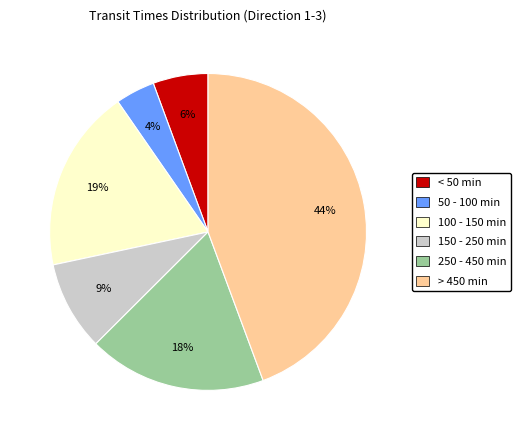

Is there any slice that represents more than half of the pie?

No